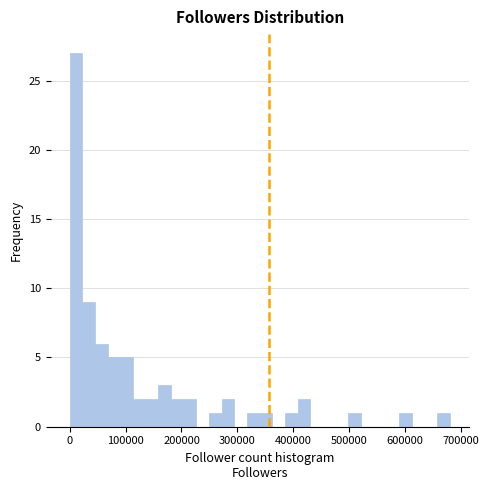

Read against the x-axis, roughly where is the centre of the tallest bar?

10000